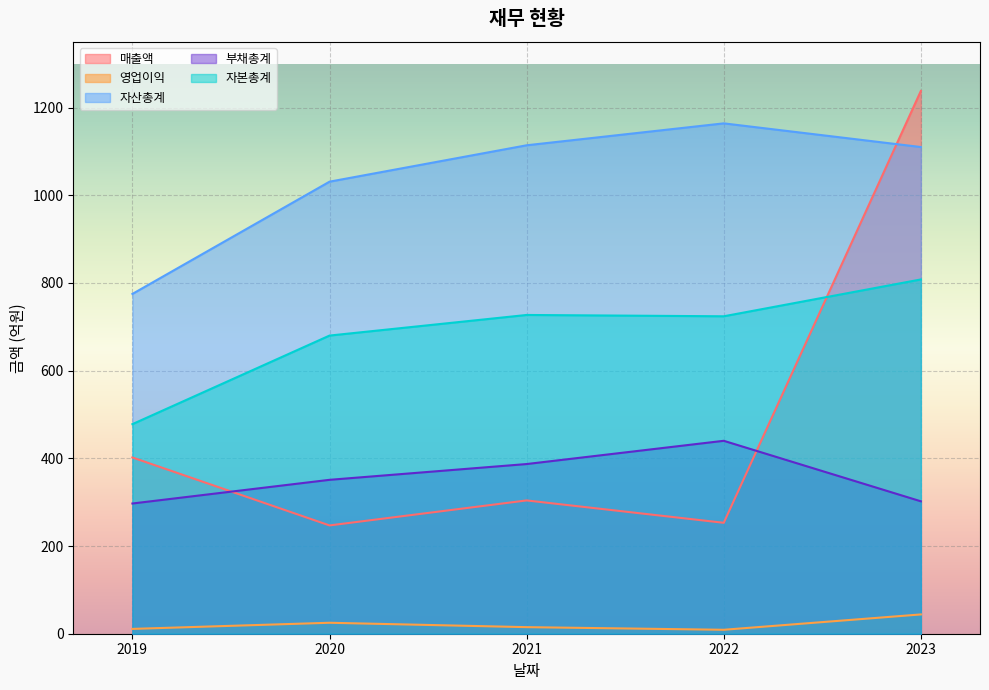

Reading left to right, list all the values displayed in this chart.

매출액: 2019=402	2020=247	2021=304	2022=253	2023=1238
영업이익: 2019=11	2020=25	2021=15	2022=9	2023=44
자산총계: 2019=775	2020=1031	2021=1114	2022=1164	2023=1110
부채총계: 2019=297	2020=351	2021=387	2022=440	2023=302
자본총계: 2019=478	2020=680	2021=727	2022=724	2023=808